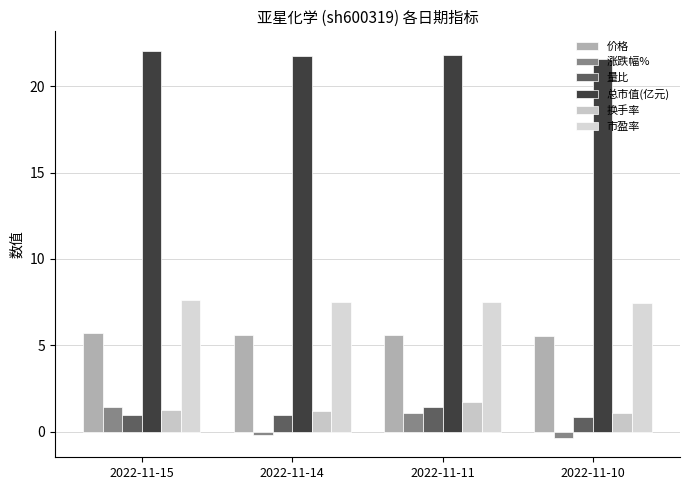

What is the total value across all series at 2022-11-11?

39.1